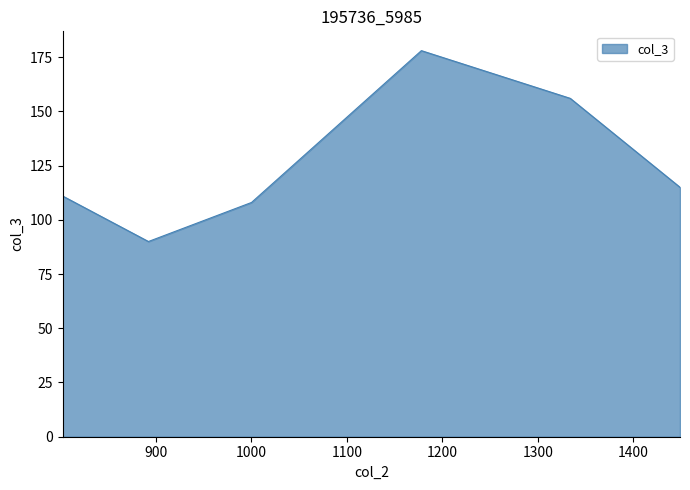

Does the chart display data point markers on the line(s)?

No